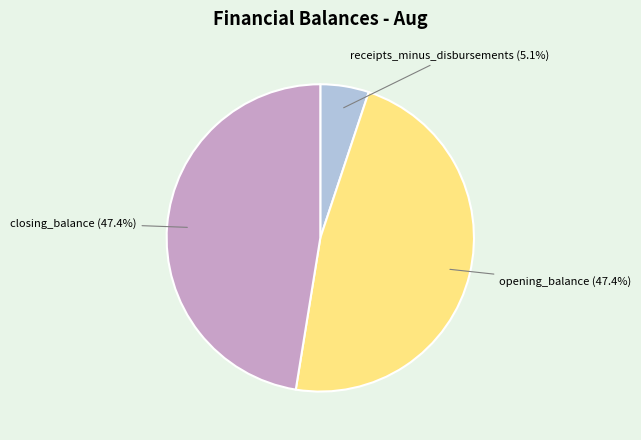

What is the ratio of the value at opening_balance to the value at receipts_minus_disbursements?

9.3